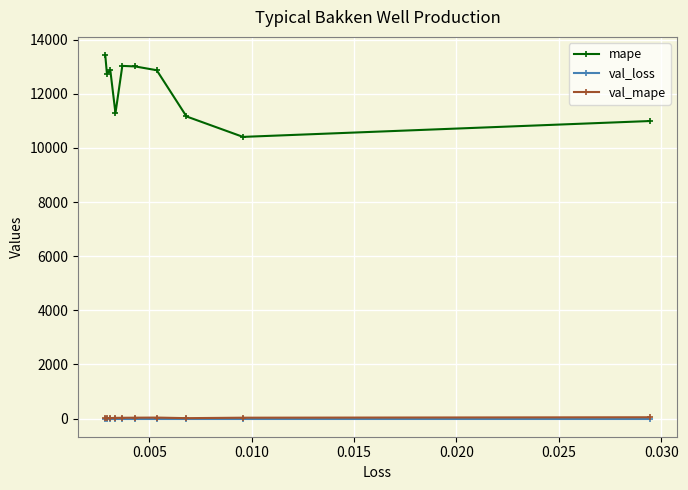

In val_mape, how many points are higher than both neighbors (excluding endpoints)?

1